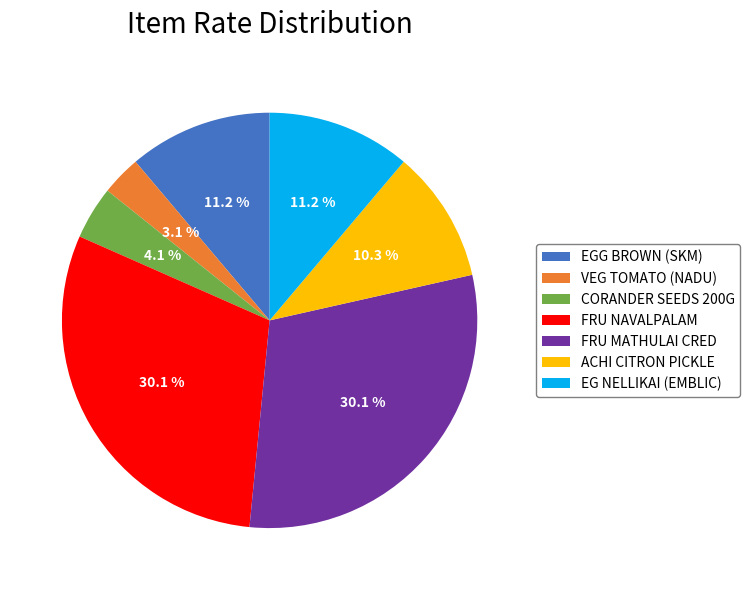

Approximately how many times larger is the value at EGG BROWN (SKM) compared to EG NELLIKAI (EMBLIC)?

1.0